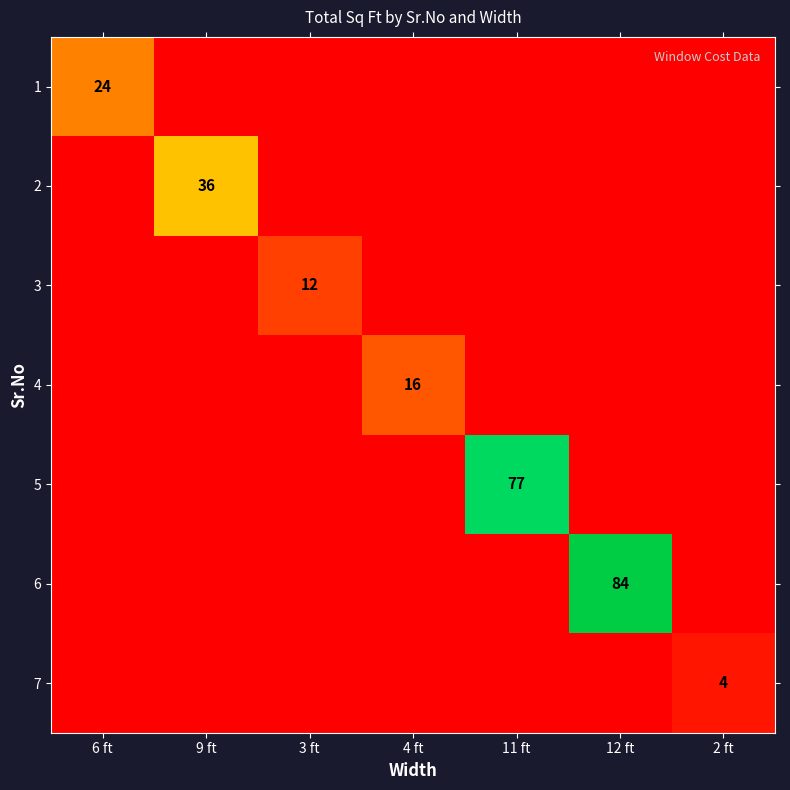

The 2 series shows 0 at 6 ft. True or false?

True